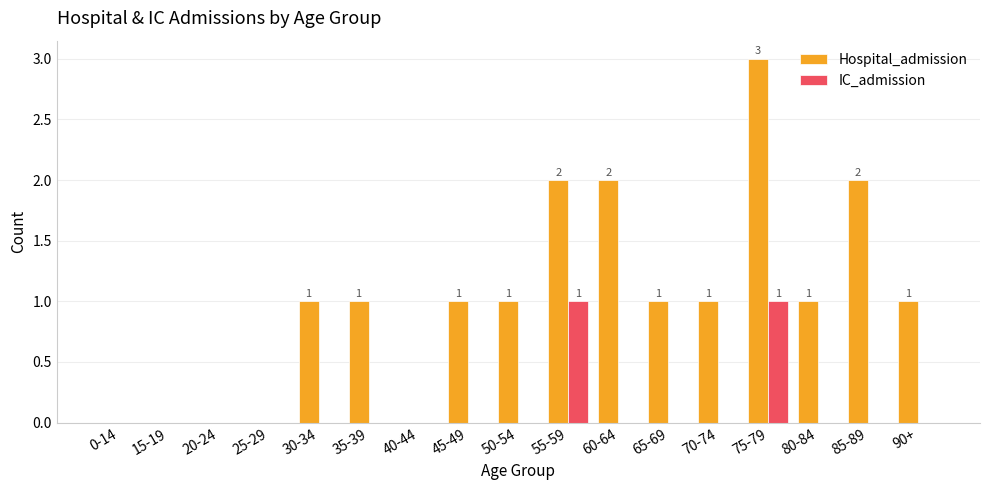

Which category has the highest value across all series?

75-79